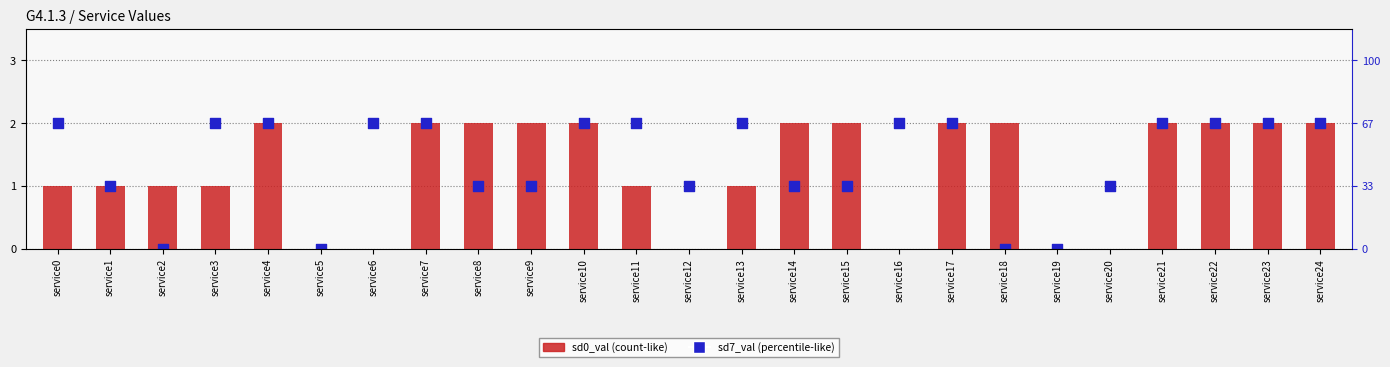

At how many categories does at least one series exceed 0?

23